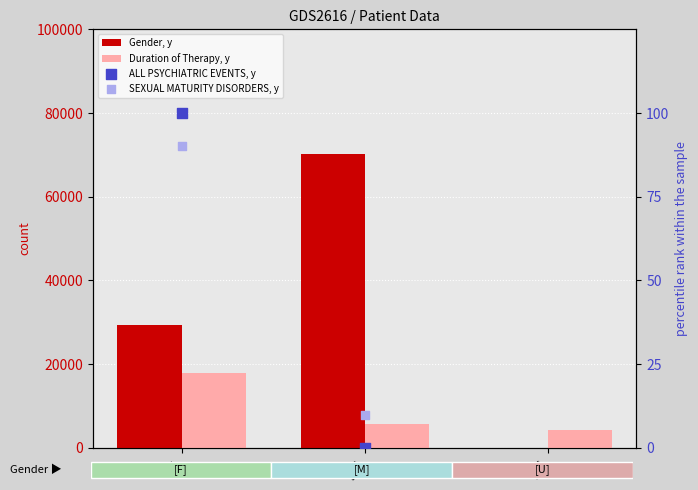

What are all the series names shown in the legend?

Gender, y, Duration of Therapy, y, ALL PSYCHIATRIC EVENTS, y, SEXUAL MATURITY DISORDERS, y